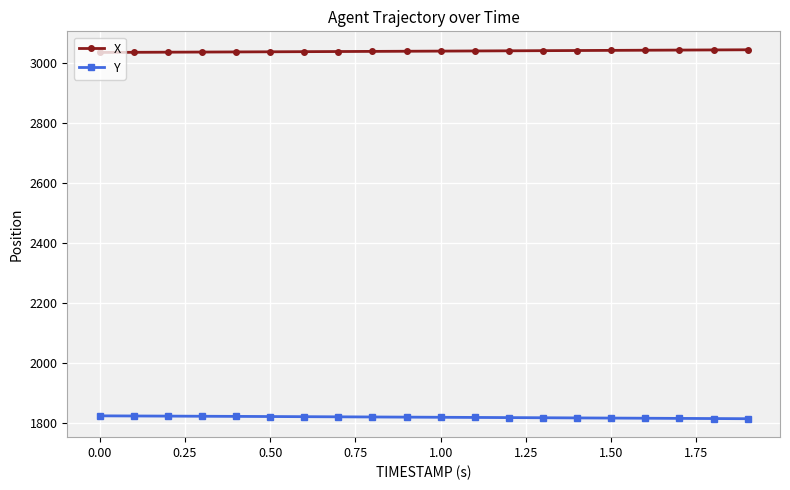

What is the average value of the X series?

3040.8